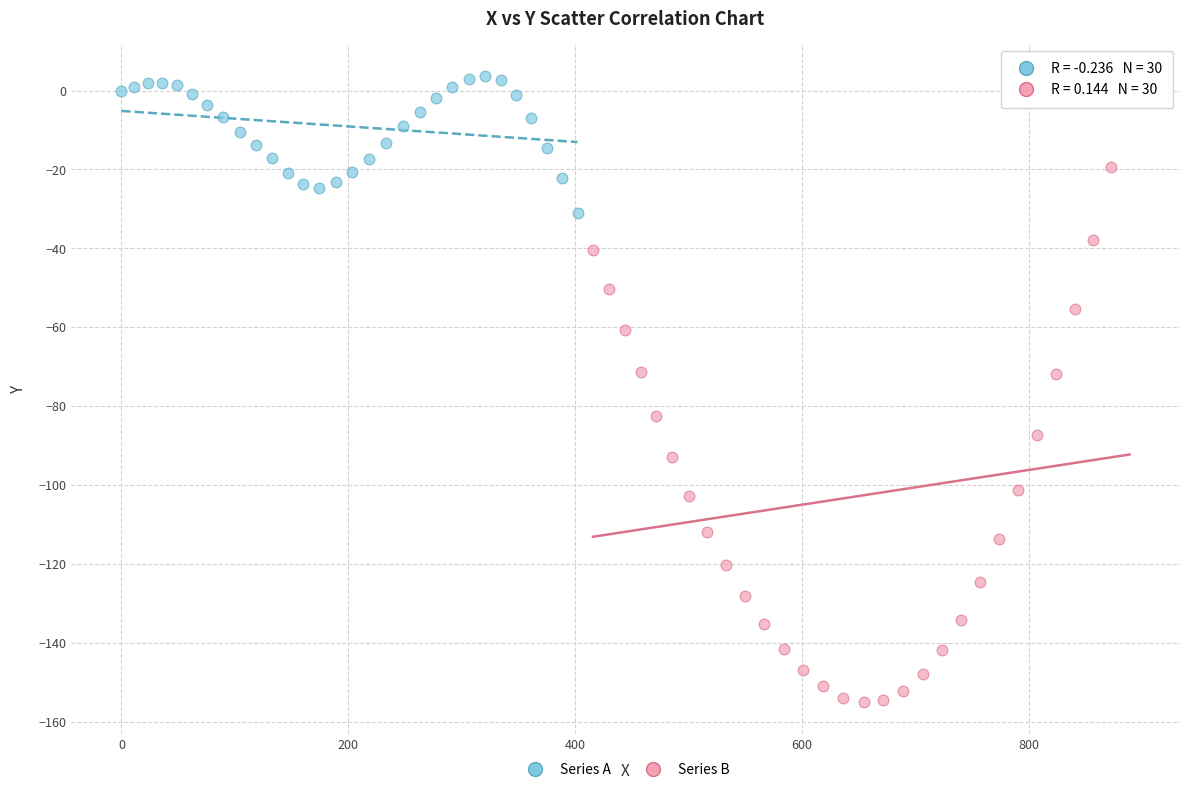

Which series has the widest spread of Y values?

Series B